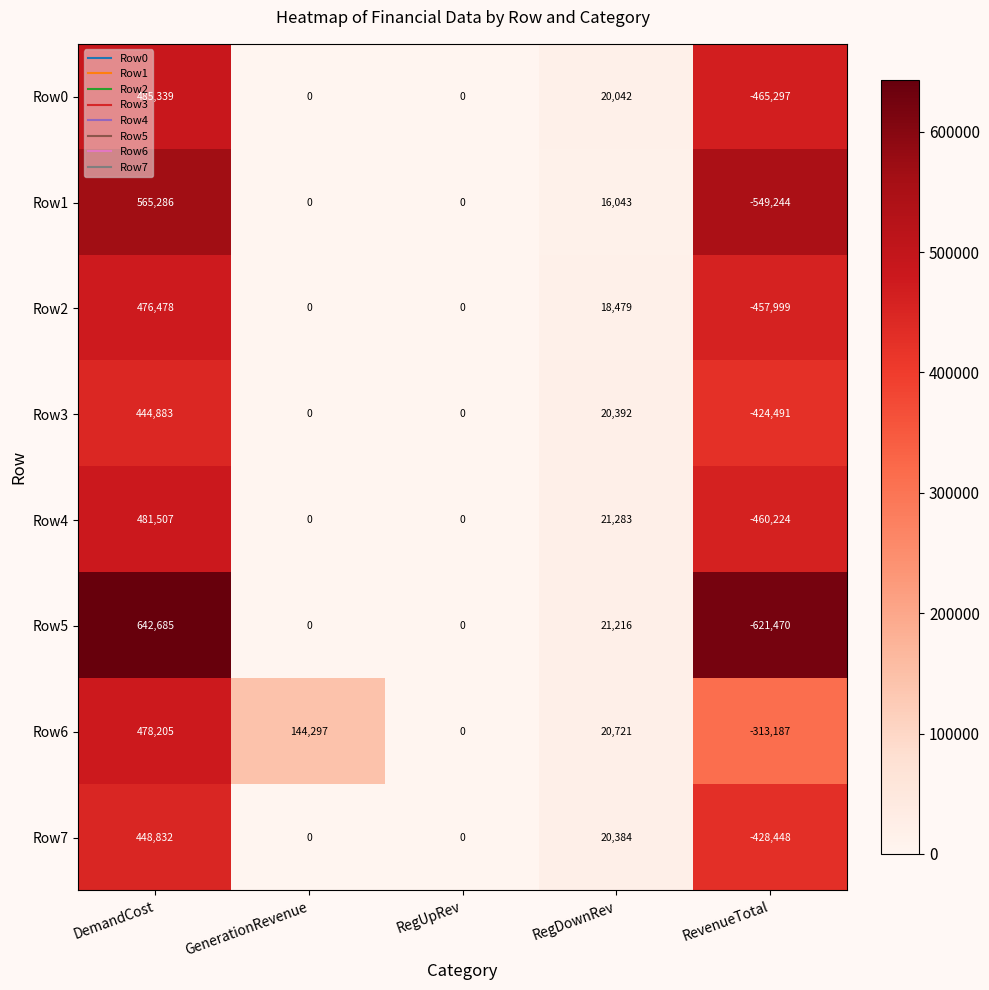

At which category is the sum across all series the highest?

DemandCost